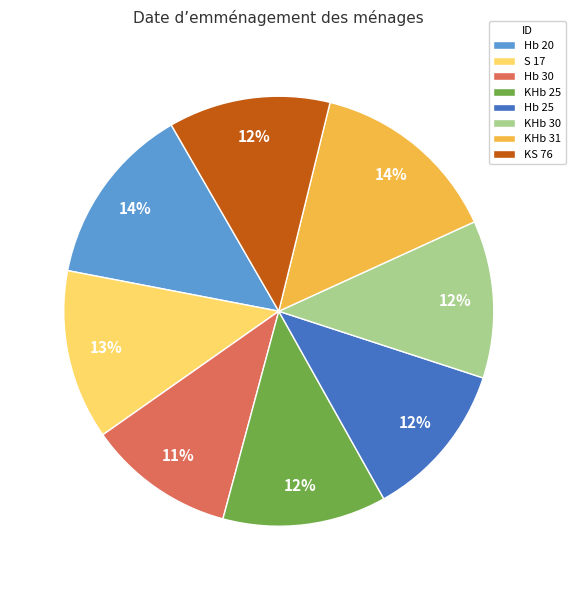

How many segments does this pie chart have?

8